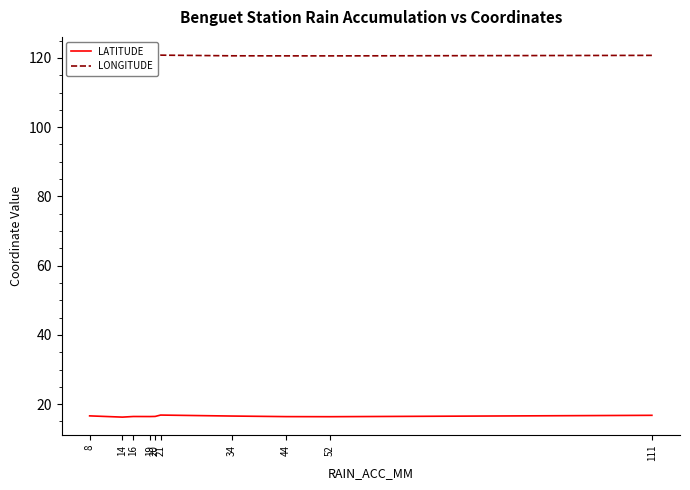

Reading left to right, extract all data points from this chart.

LATITUDE: 16.6	16.3	16.4	16.4	16.5	16.9	16.6	16.4	16.4	16.8
LONGITUDE: 120.8	120.6	120.5	120.7	120.6	120.8	120.6	120.6	120.6	120.7